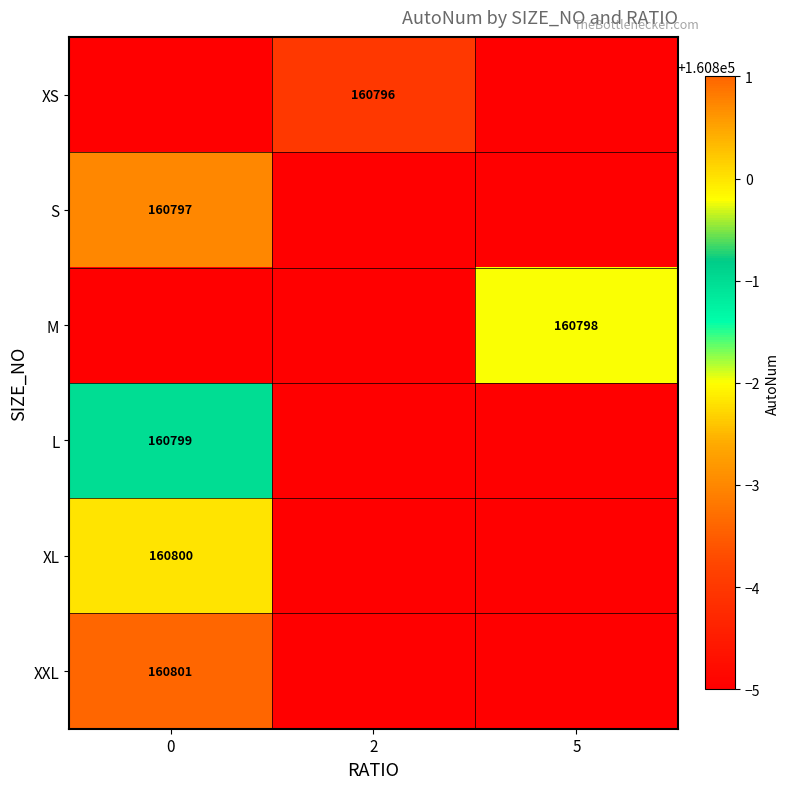

How many distinct data groups are displayed?

6